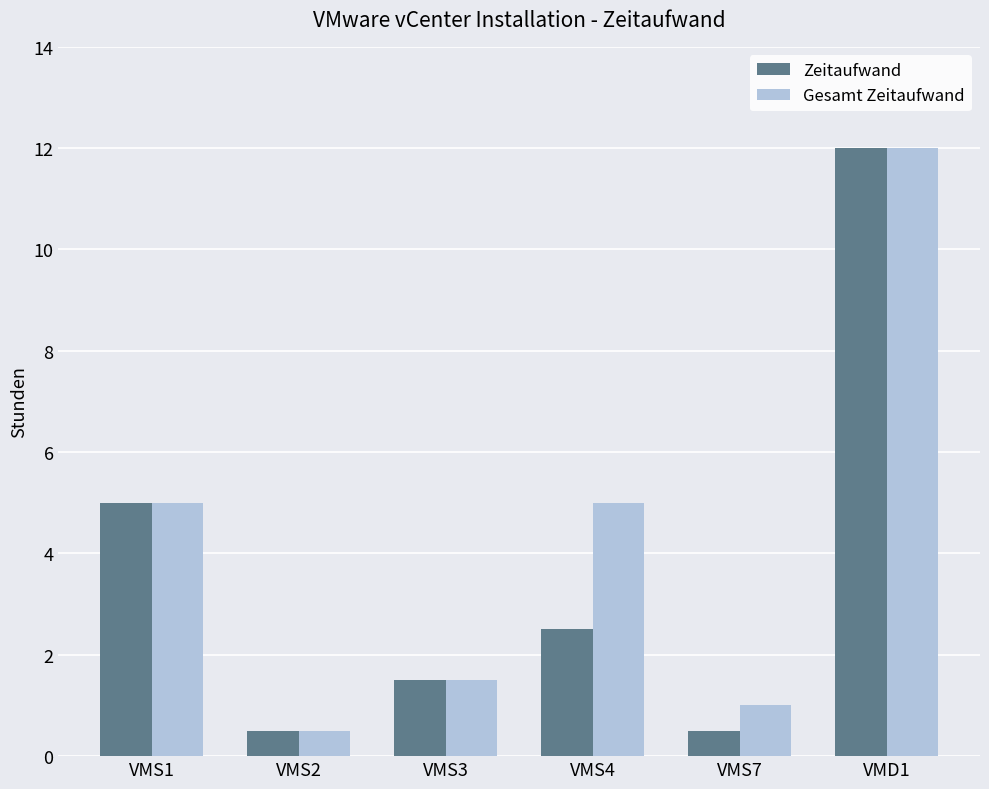

What is the sum of the Zeitaufwand values at VMS7 and VMS1?

5.5